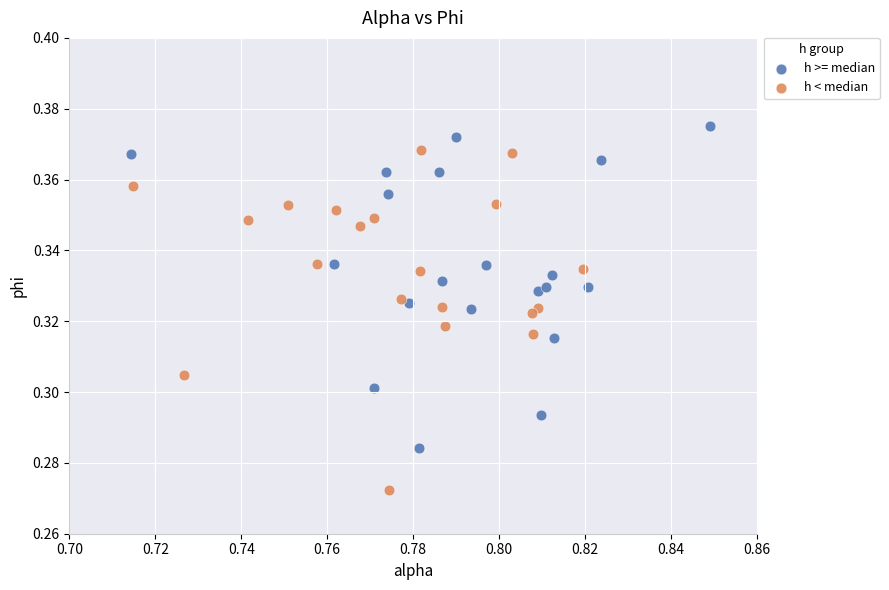

Which series reaches the maximum Y coordinate?

h >= median